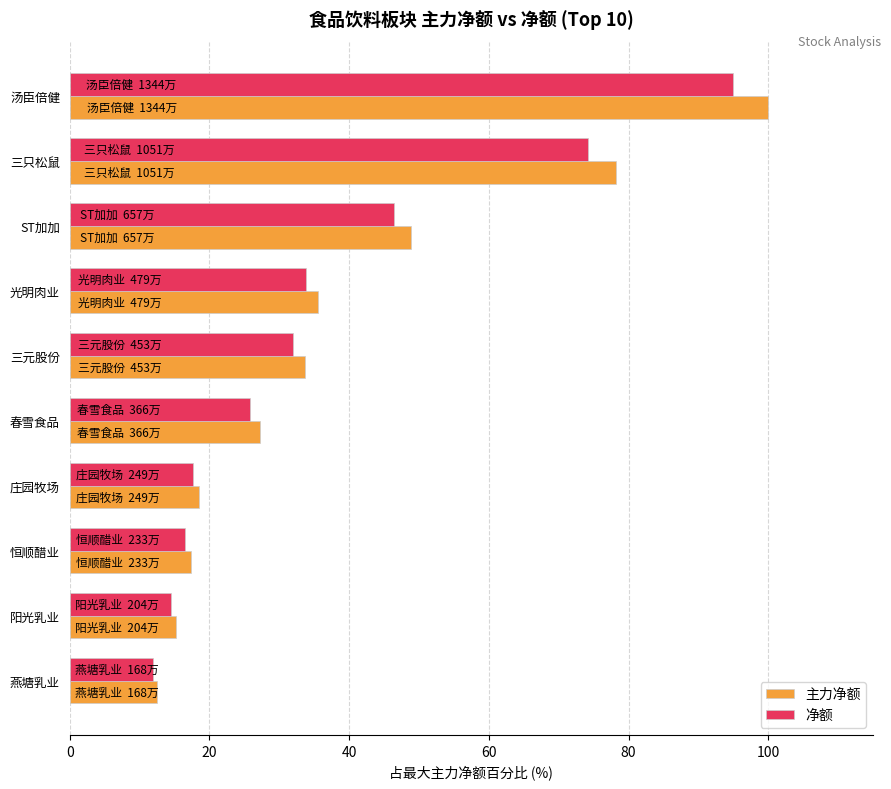

Where is 主力净额 nearest to the value 56?

ST加加